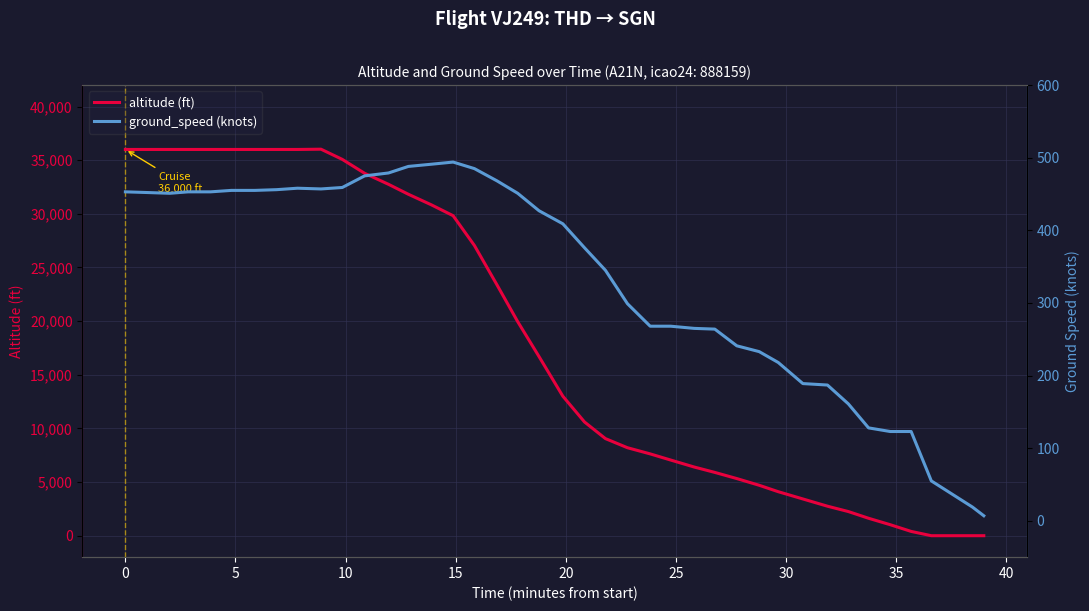

Rank the series at 15 from lowest to highest value.

ground_speed (knots), altitude (ft)